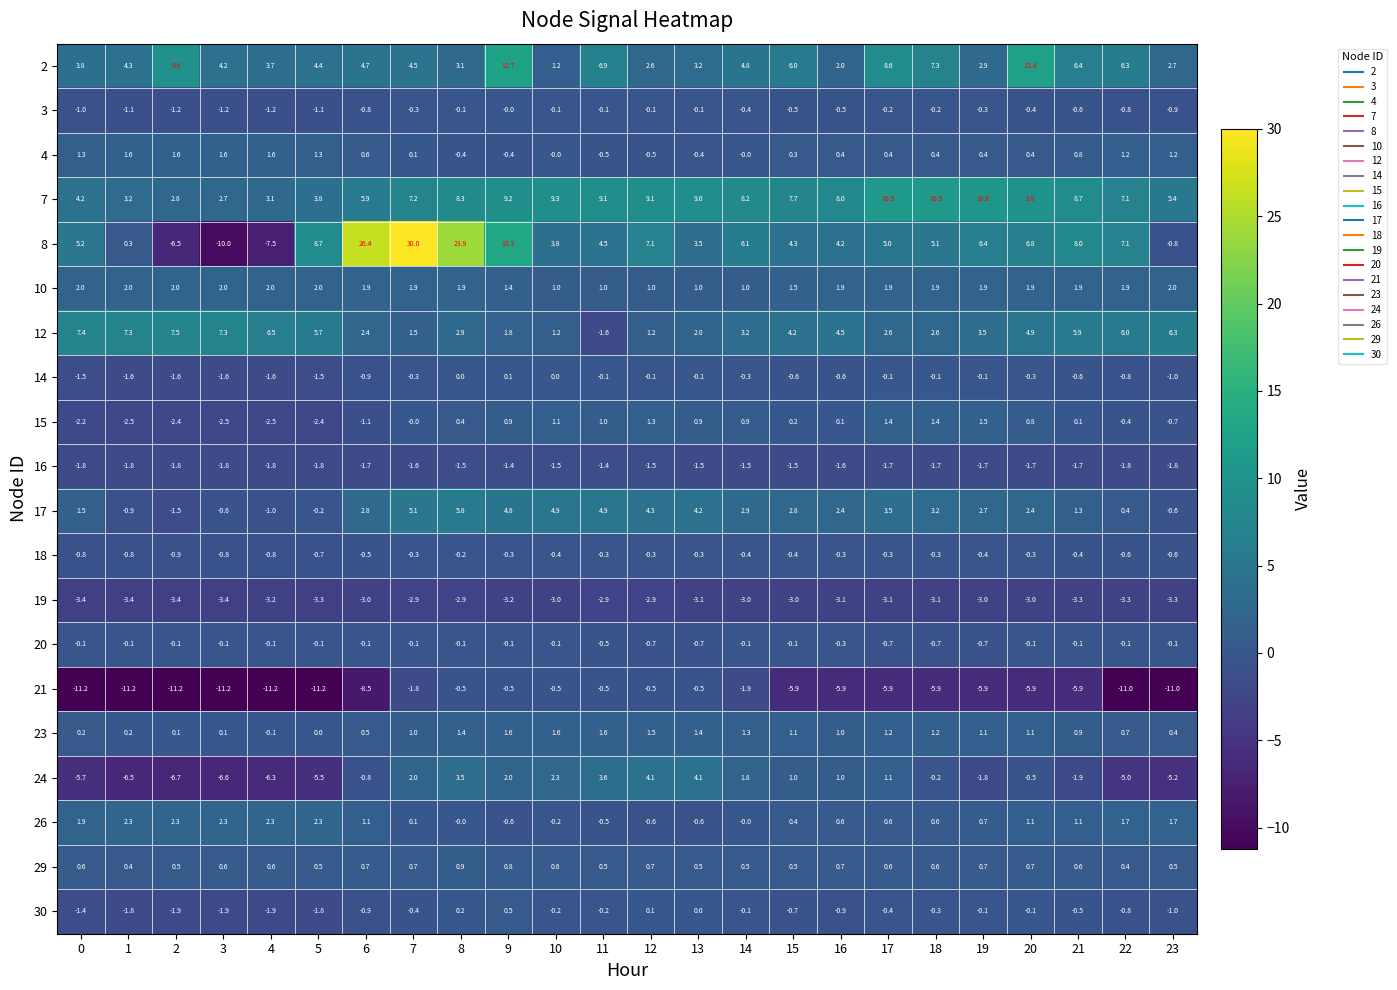

Where is 15 nearest to the value 0?

7